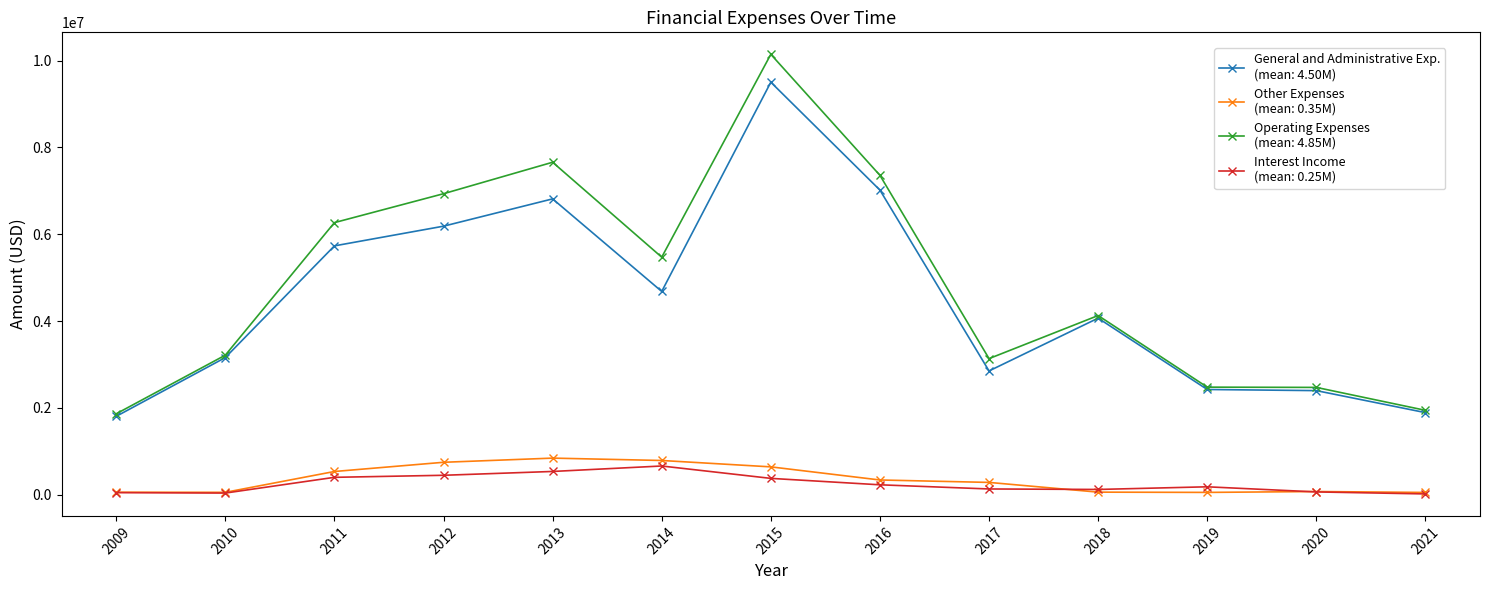

At which category is the sum across all series the highest?

2015